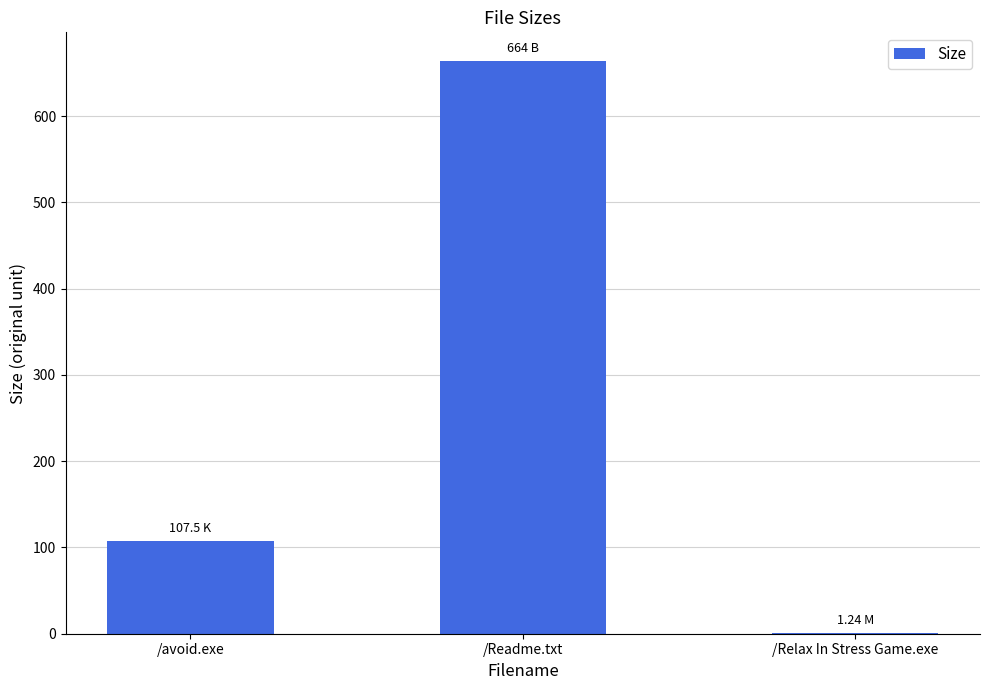

What is the sum of the values at /Readme.txt and /avoid.exe?

771.5